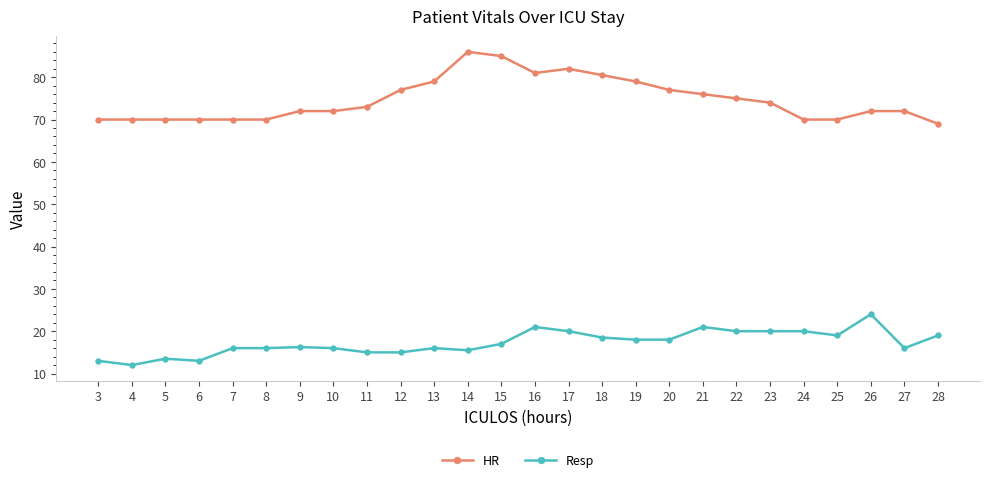

What is the maximum value shown in the chart?

86.0